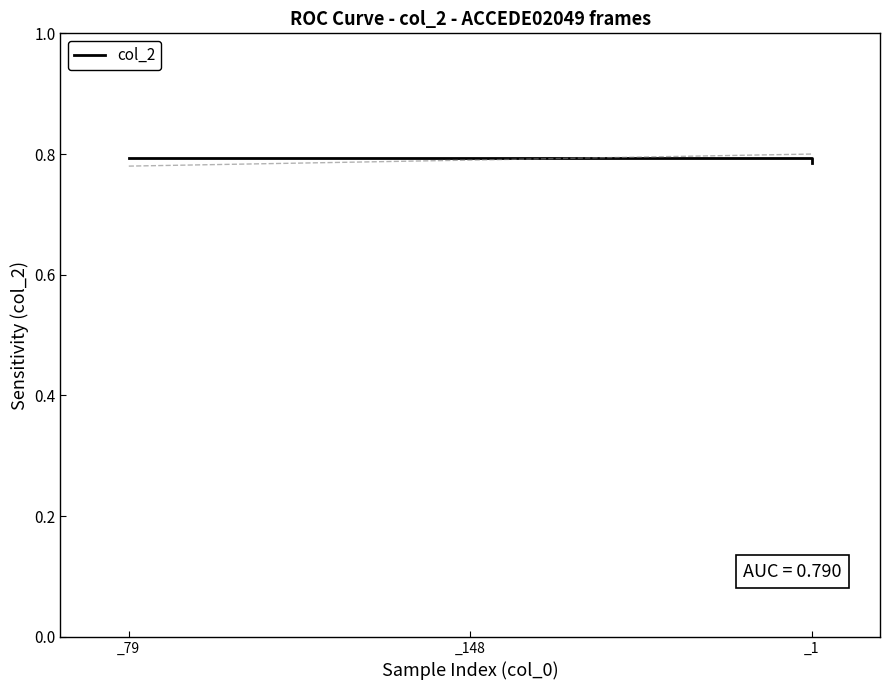

What is the sum of all values?

2.4